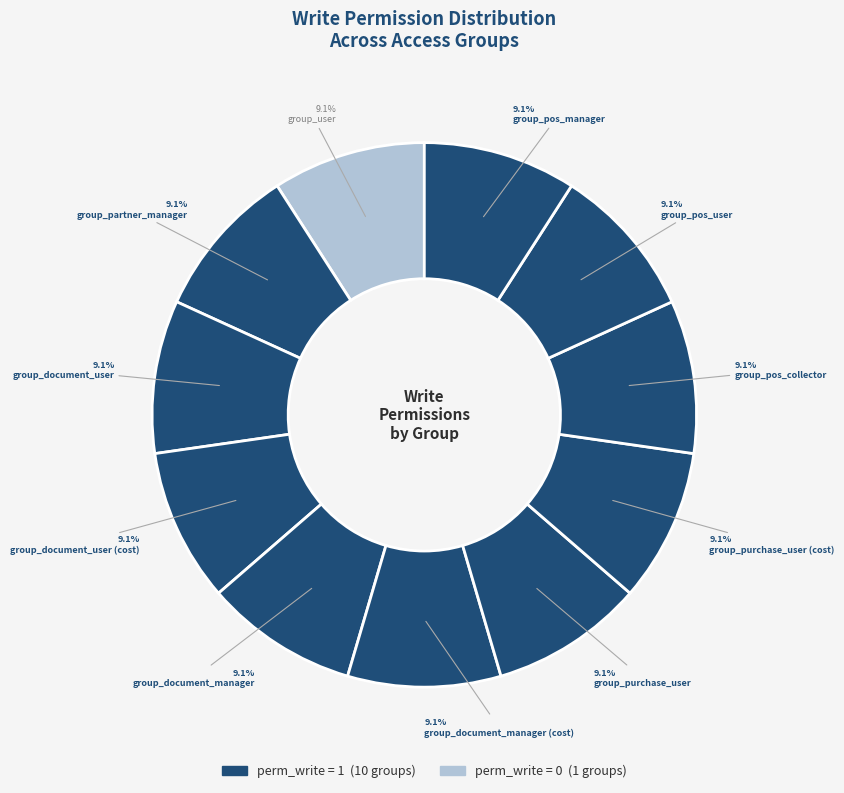

Count the number of slices in the pie.

11